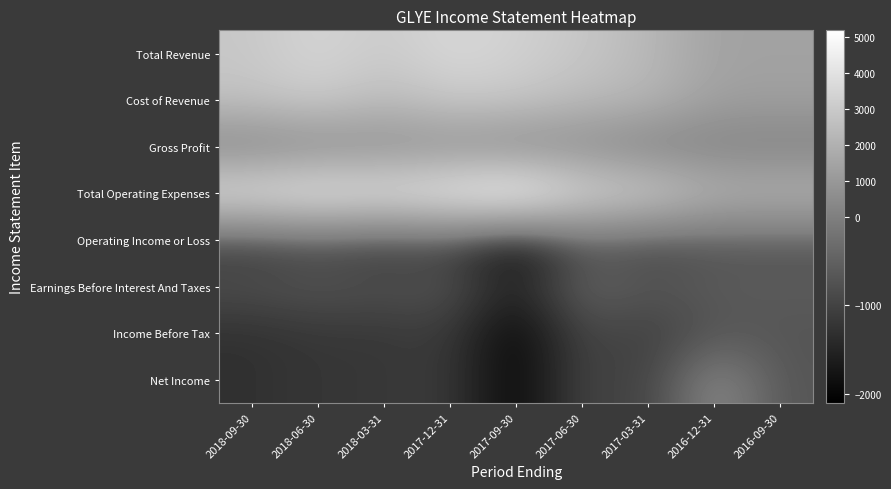

What is the smallest value displayed?

-2100